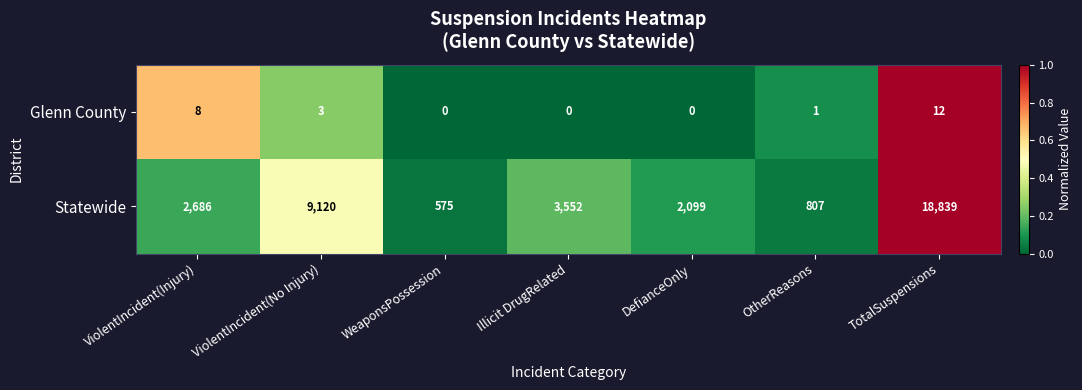

Which series has the largest range (max minus min)?

Statewide